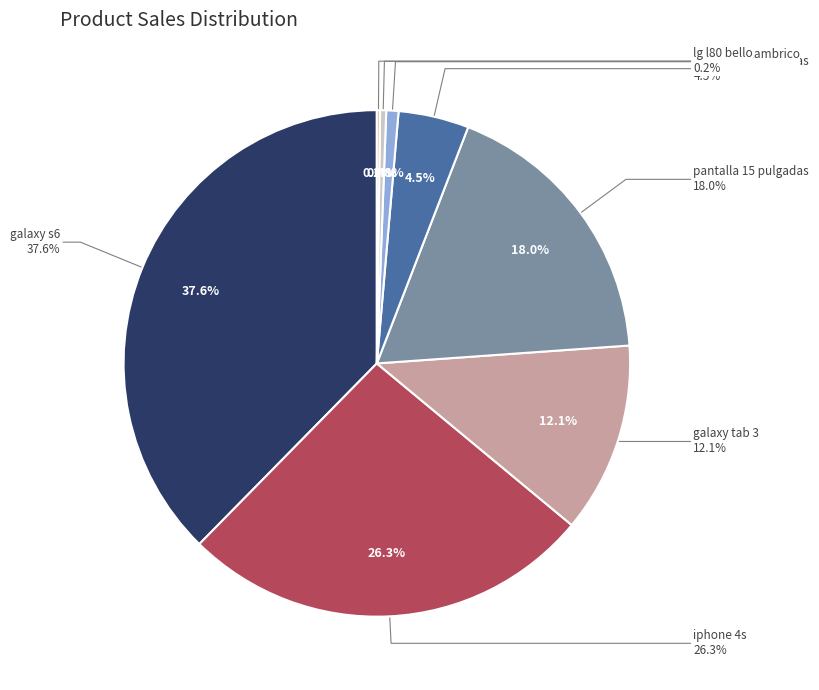

What is the largest slice in the pie chart?

galaxy s6